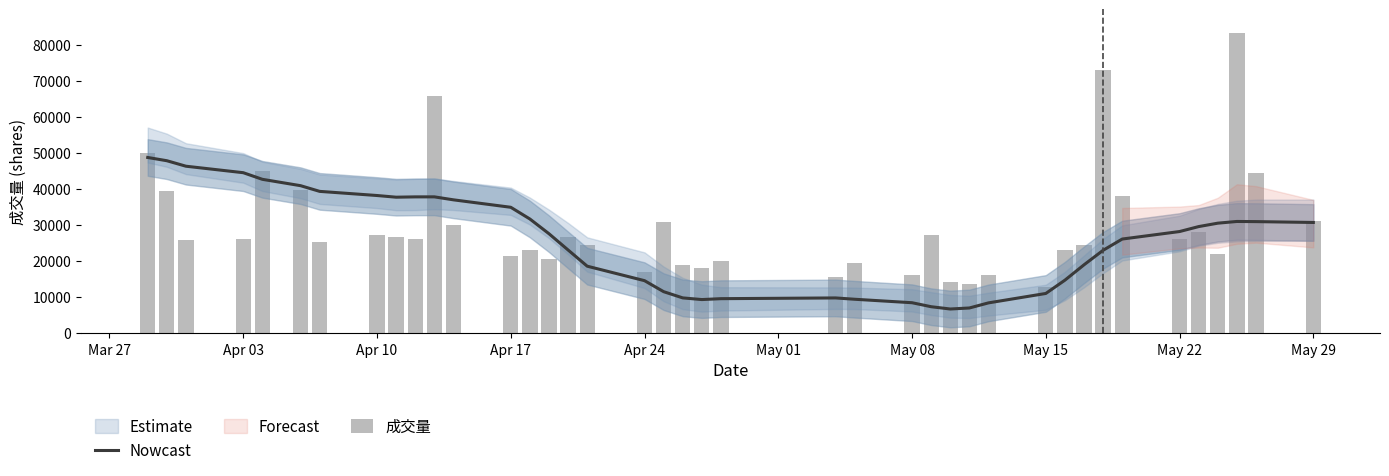

What is the highest value of the Nowcast series?

48822.0